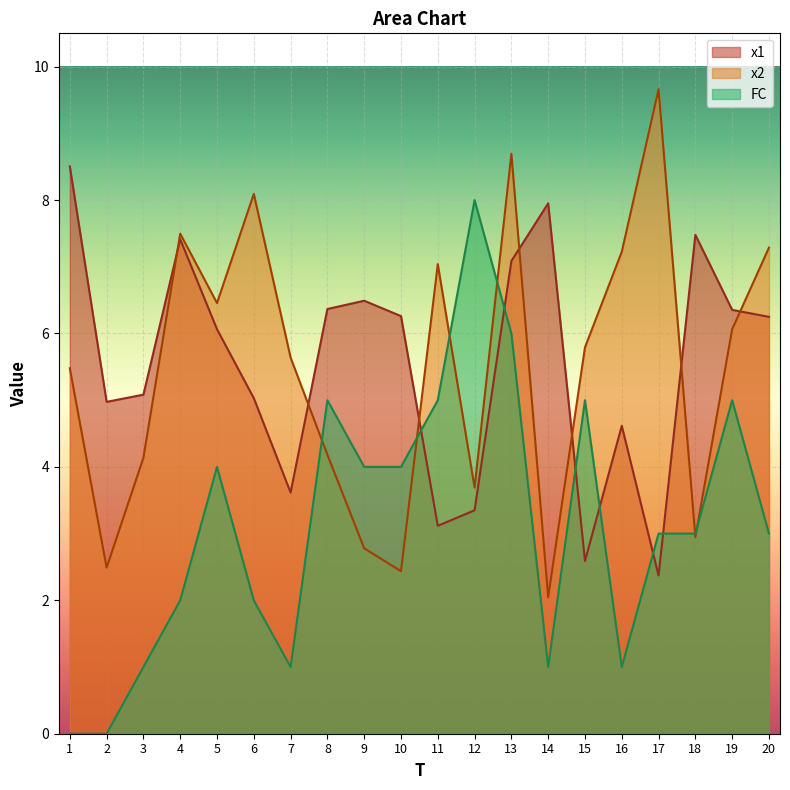

Where is FC nearest to the value 4?

5